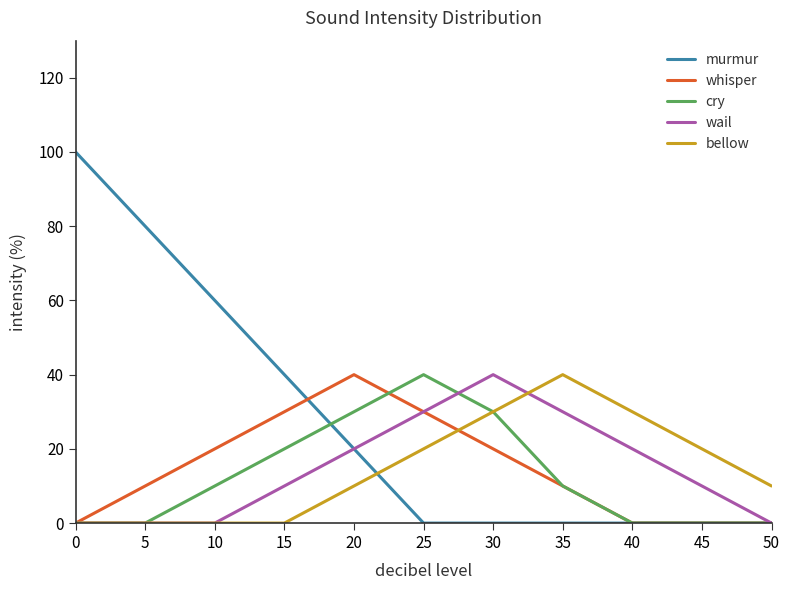

What are all the series names shown in the legend?

murmur, whisper, cry, wail, bellow